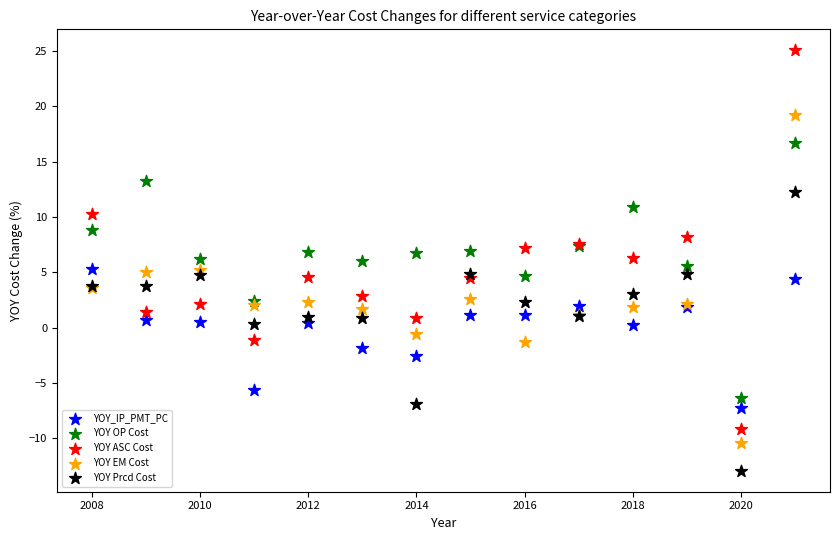

Which series reaches the maximum Y coordinate?

YOY ASC Cost